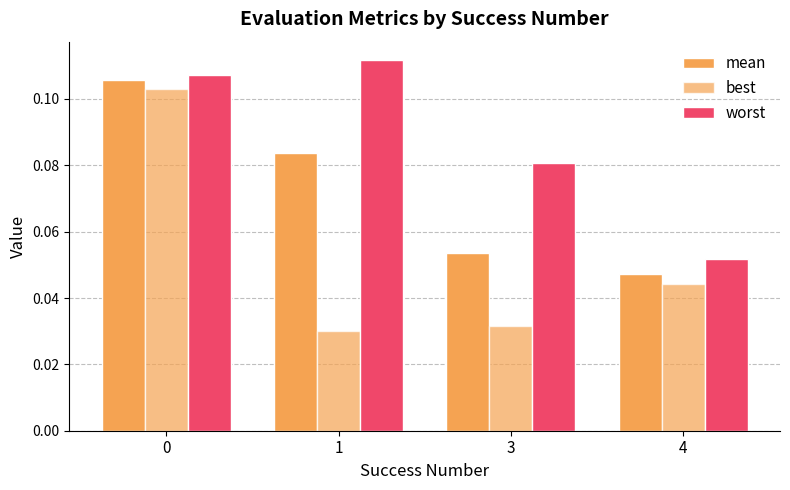

What is the difference between the second highest and minimum values in the worst series?

0.1